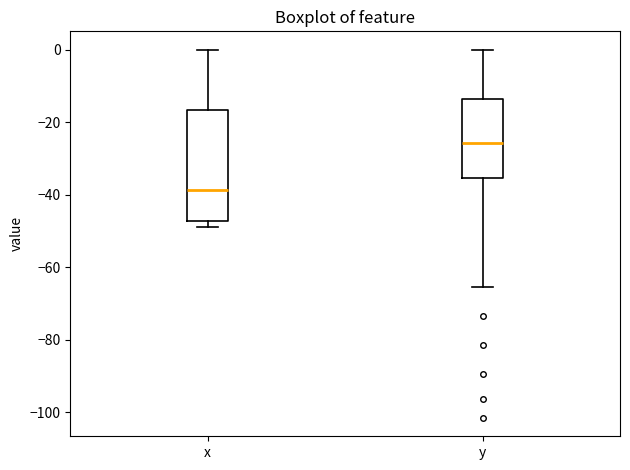

Which box has the lowest median line?

x